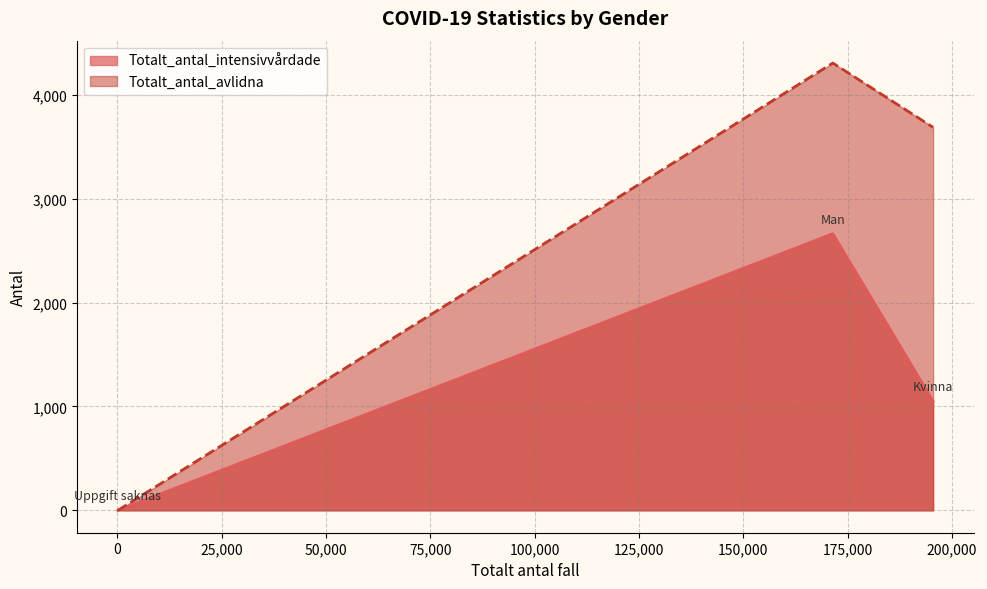

How many data points in Totalt_antal_intensivvårdade are above 1050?

1